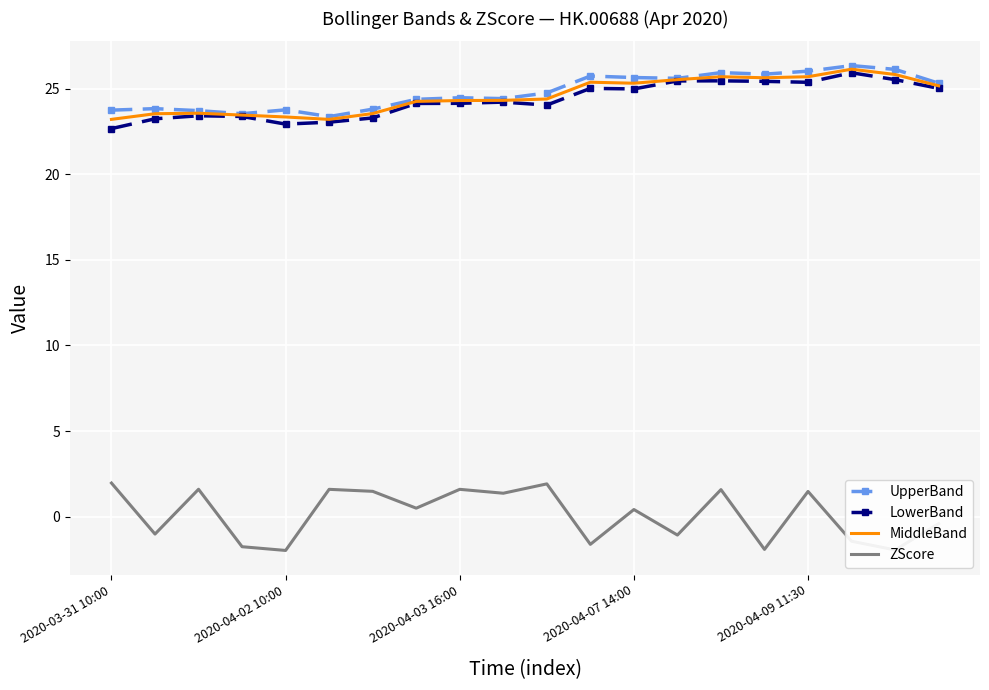

True or false: MiddleBand and ZScore cross at least once.

False